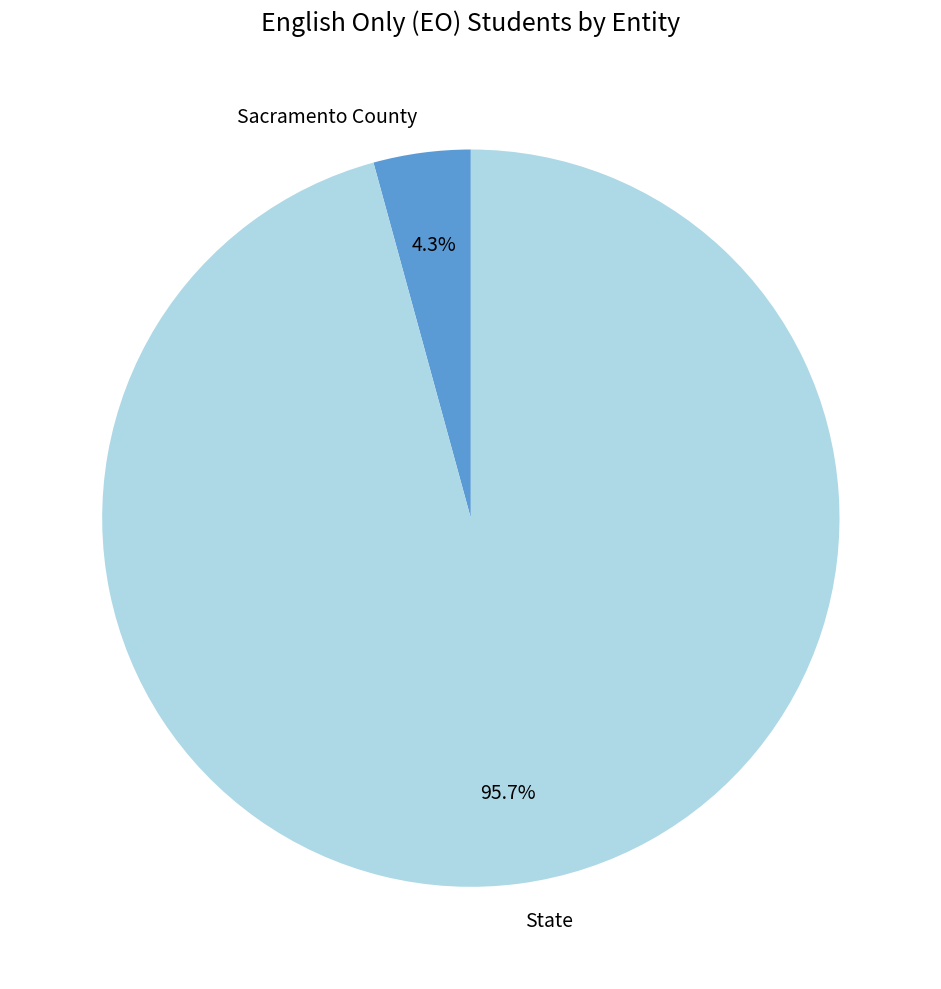

Which category has the biggest portion of the pie?

State